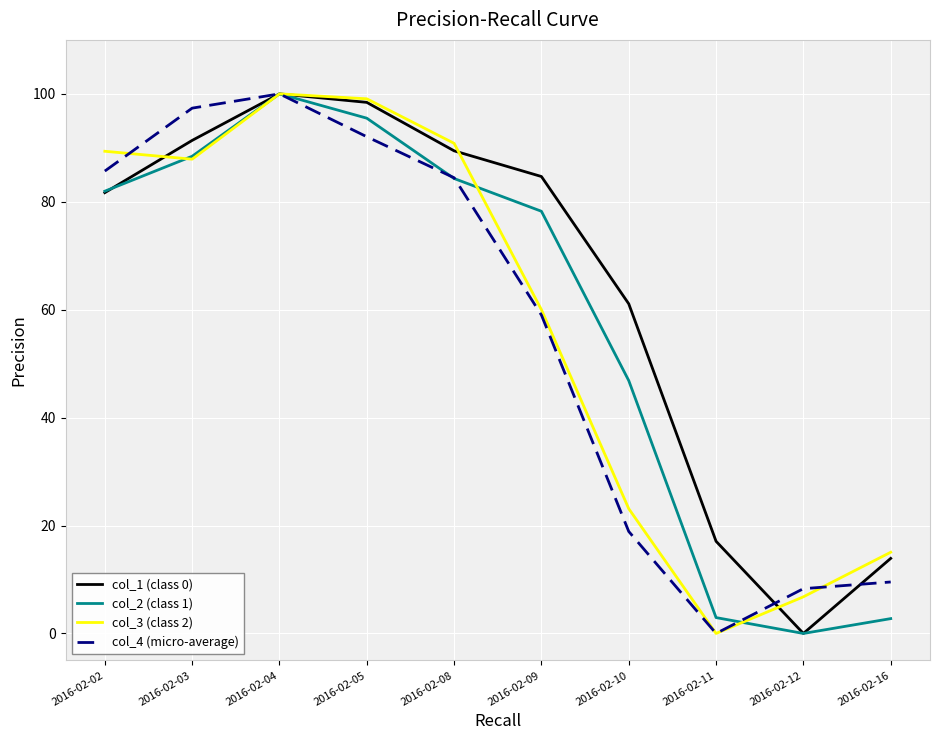

What is the difference between the highest and lowest values at 2016-02-16?

12.3